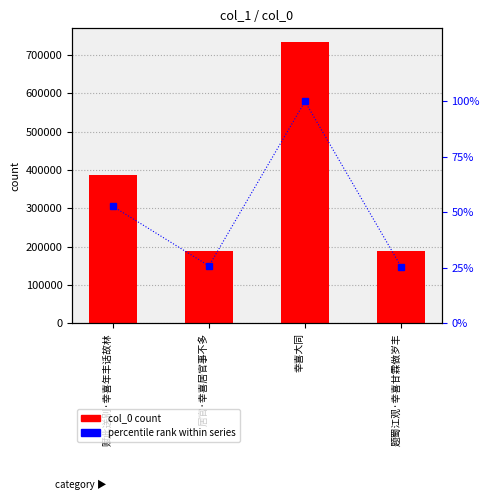

Does the chart contain stacked bars?

No